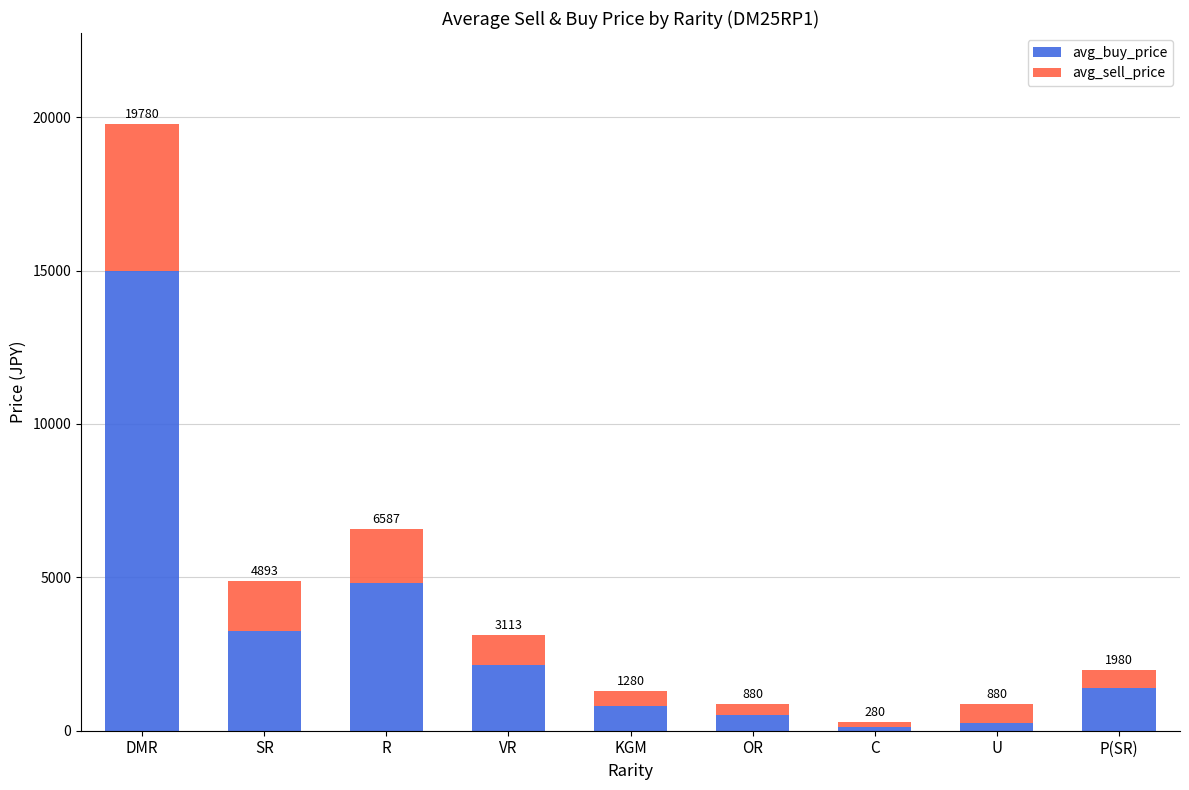

What position from the left is P(SR)?

9